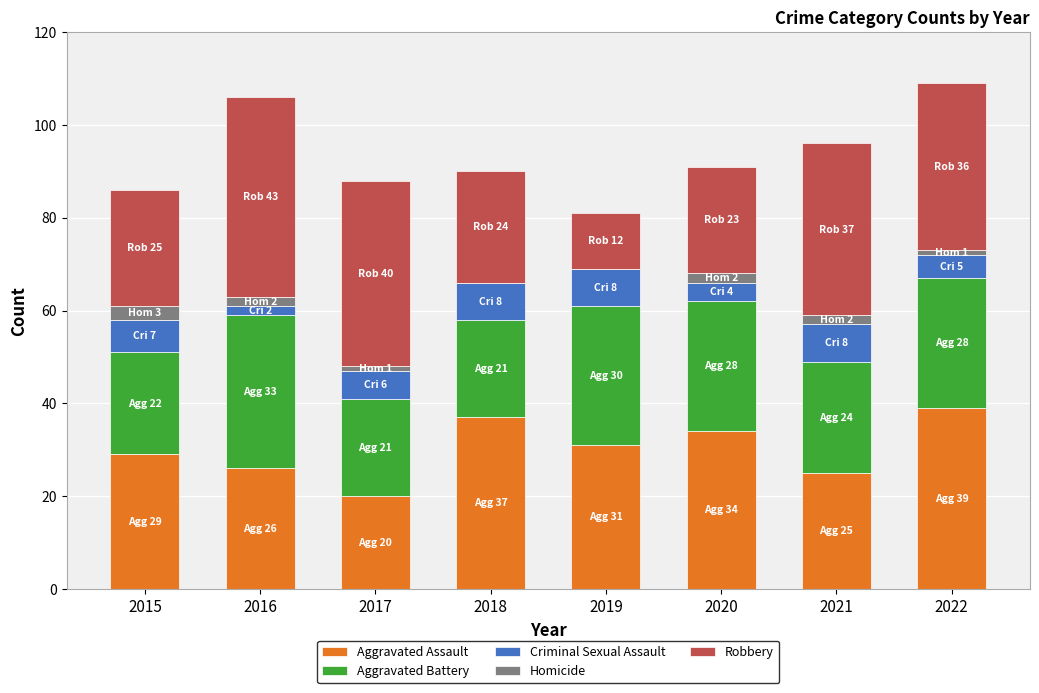

What is the sum of all Aggravated Assault values?

241